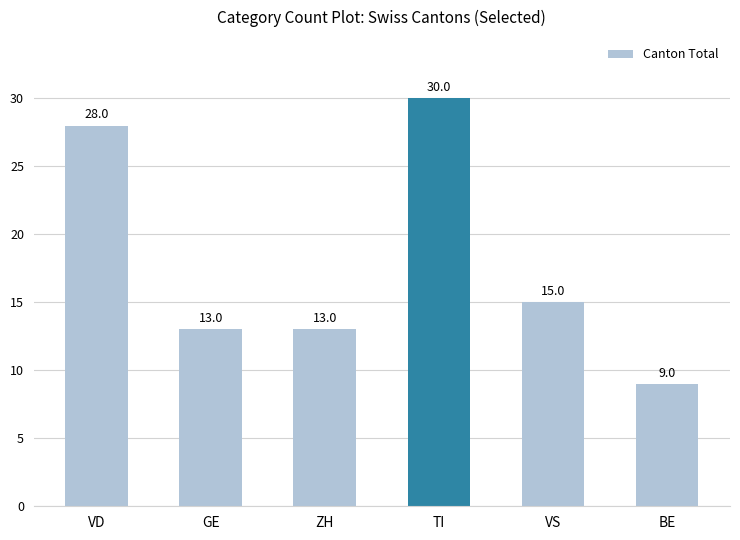

What is the greatest value displayed?

30